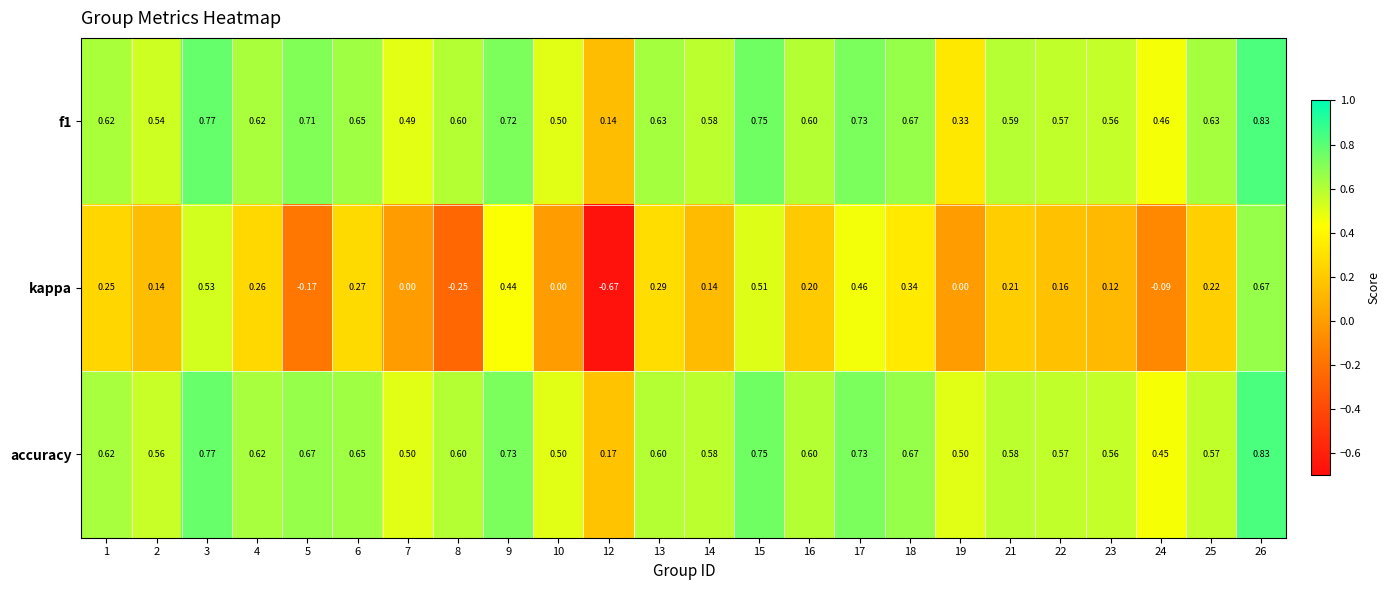

At which category is the sum across all series the highest?

26